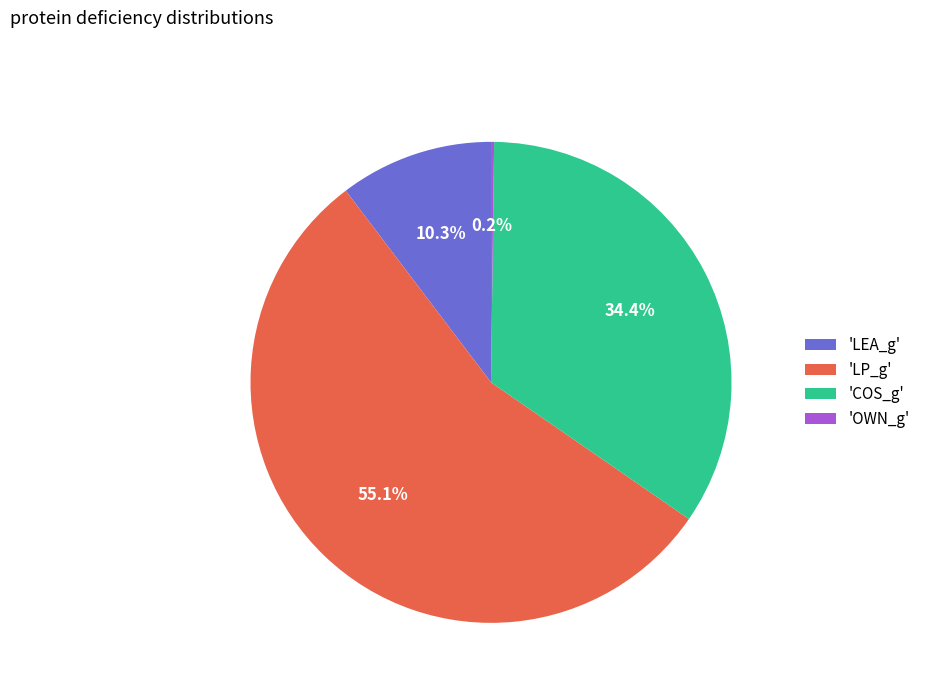

Do 'LEA_g' and 'LP_g' together represent more than half of the pie?

Yes